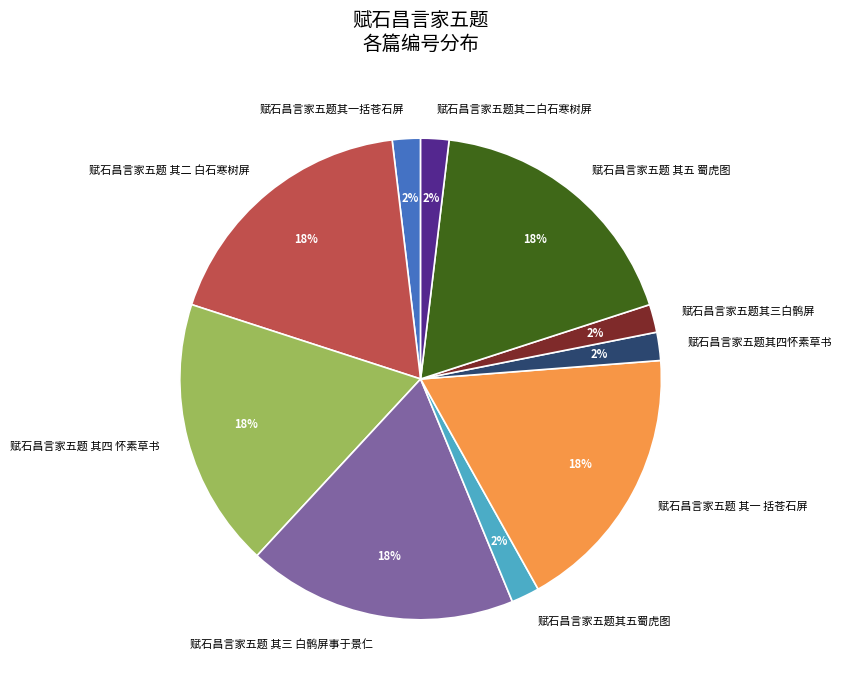

To the nearest percent, what is the average slice percentage?

10%